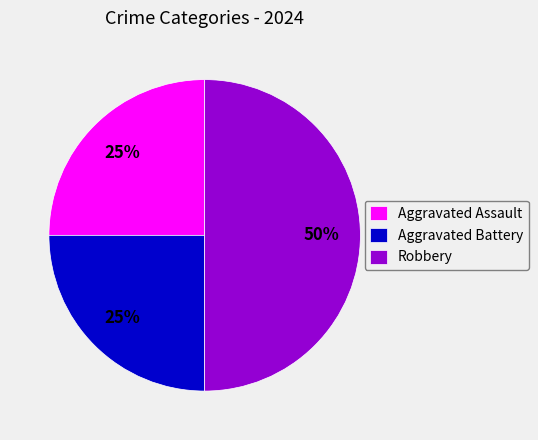

To the nearest percent, what portion does Aggravated Battery represent?

25%